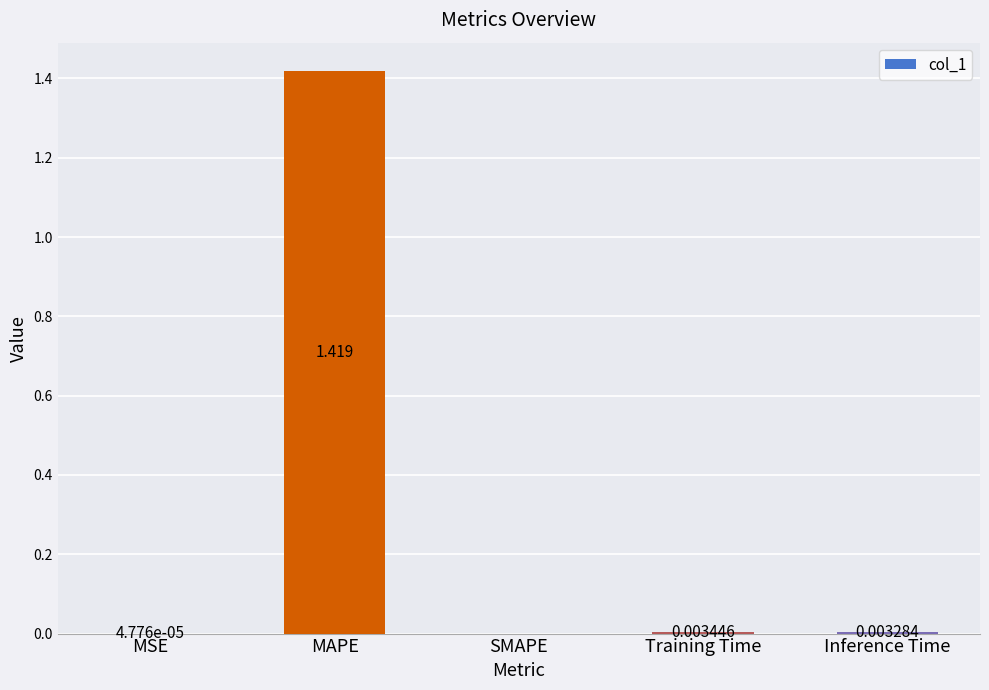

Which label corresponds to the largest value in the chart?

MAPE